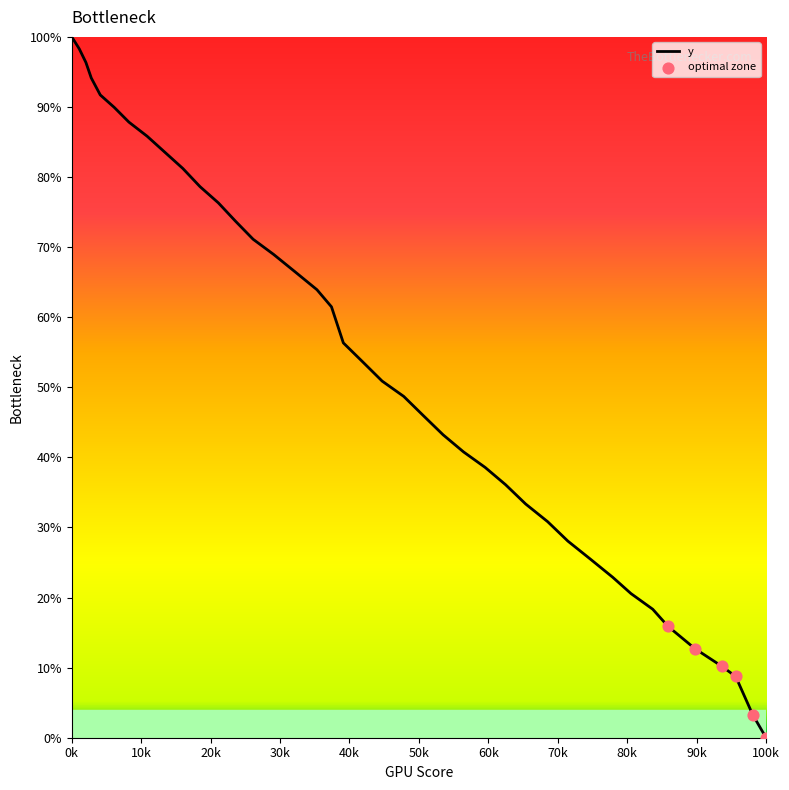

What is the maximum value shown in the chart?

100.0